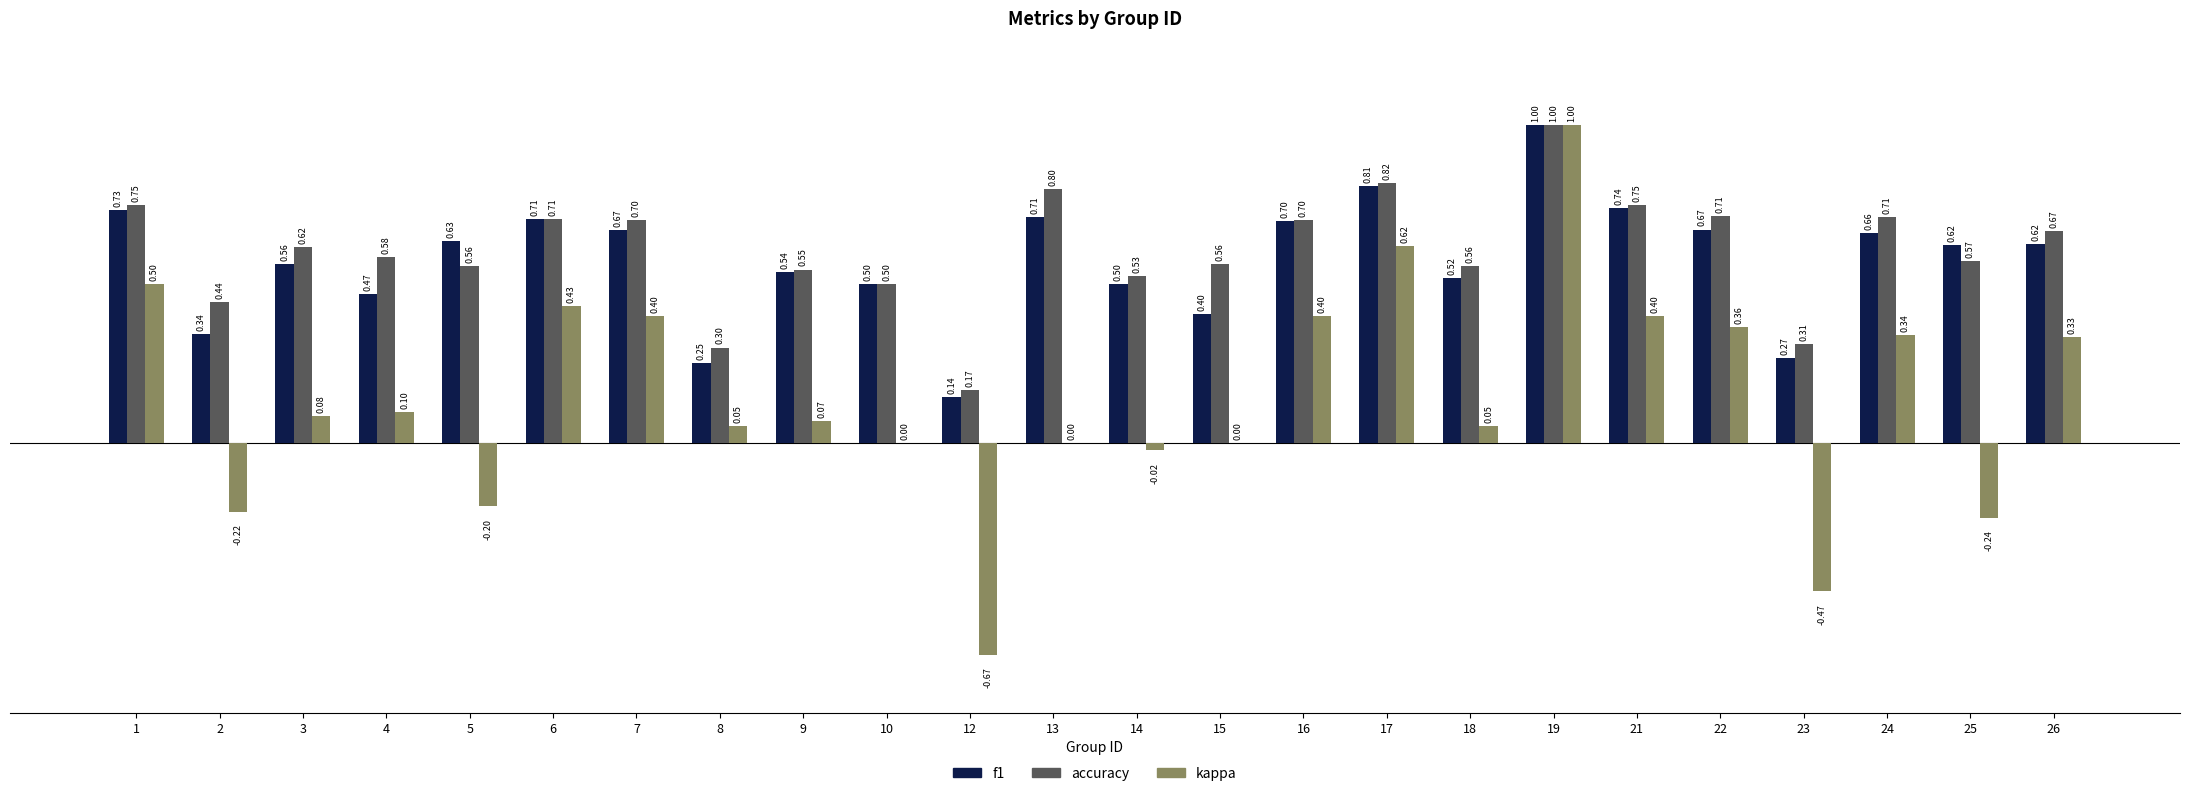

At which label does kappa reach its peak?

19